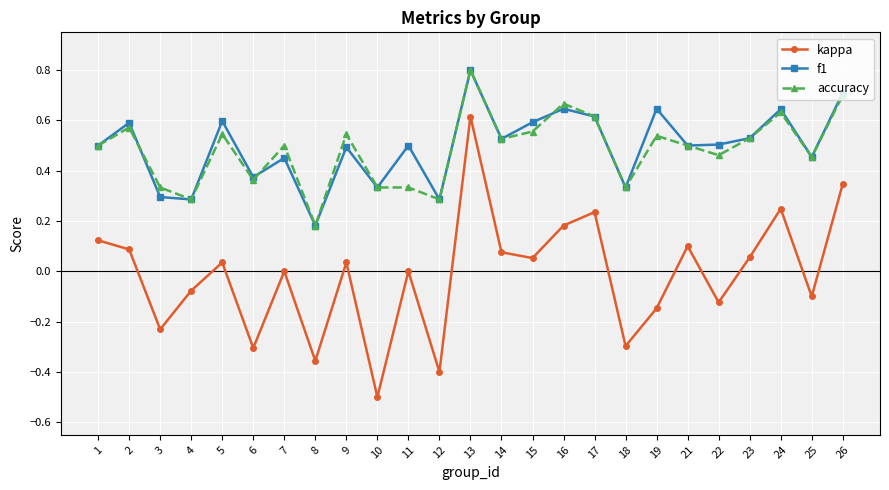

What is the greatest value displayed?

0.8